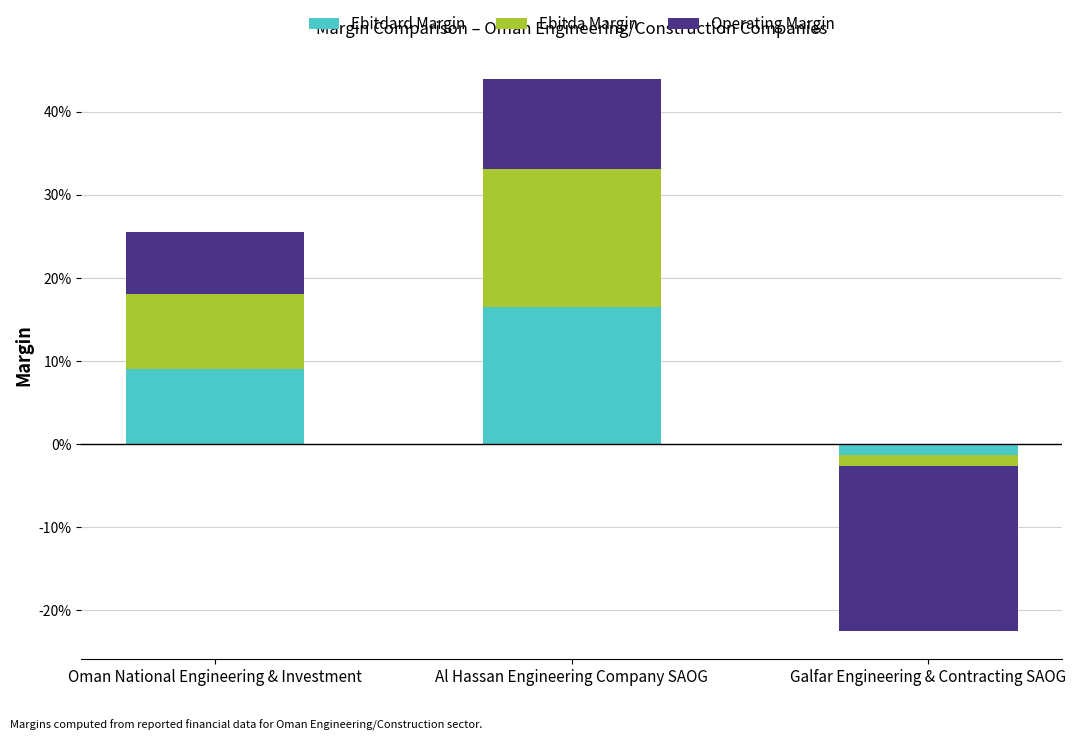

The Ebitda Margin series shows -0.1 at Galfar Engineering & Contracting SAOG. True or false?

False